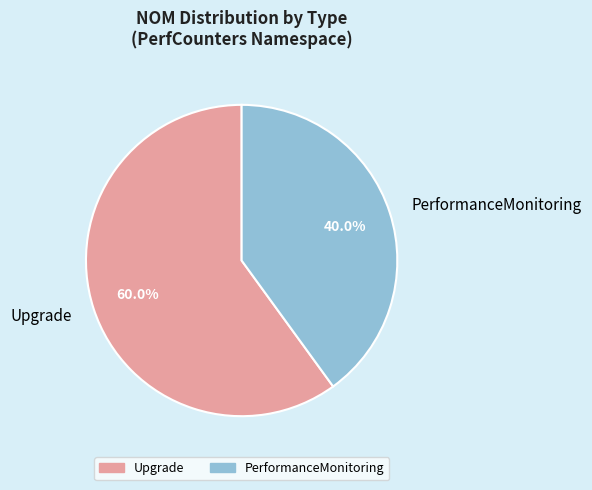

Which category has the smallest portion of the pie?

PerformanceMonitoring